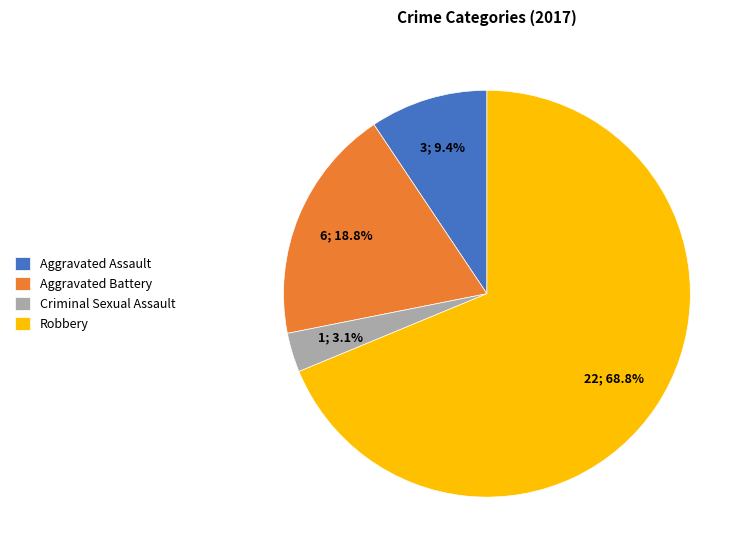

Which has a higher value, Criminal Sexual Assault or Aggravated Battery?

Aggravated Battery